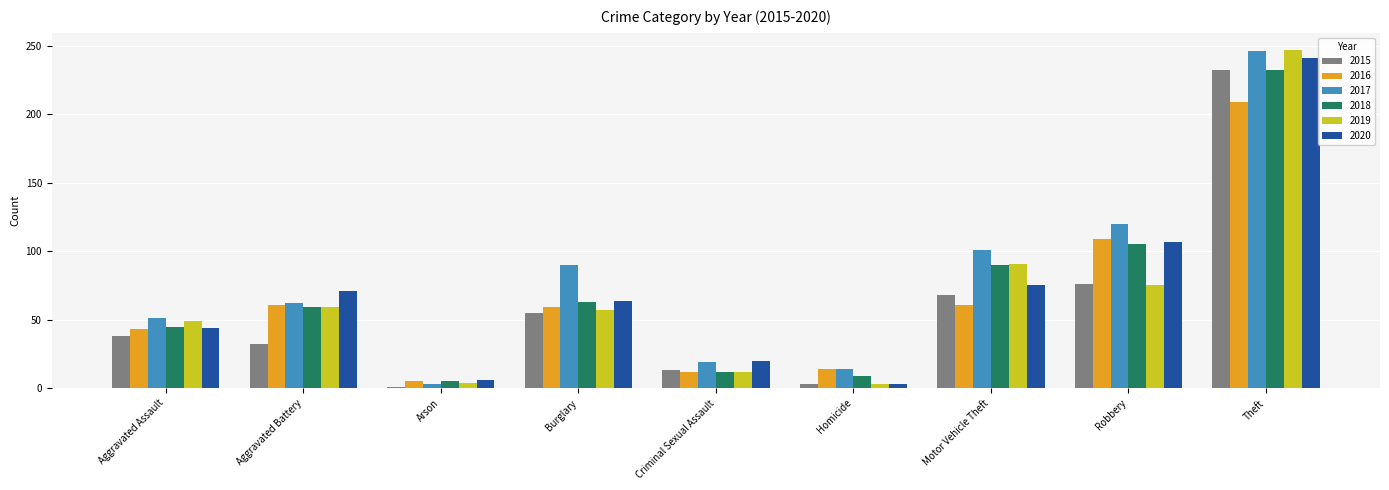

What is the total value across all series at Robbery?

592